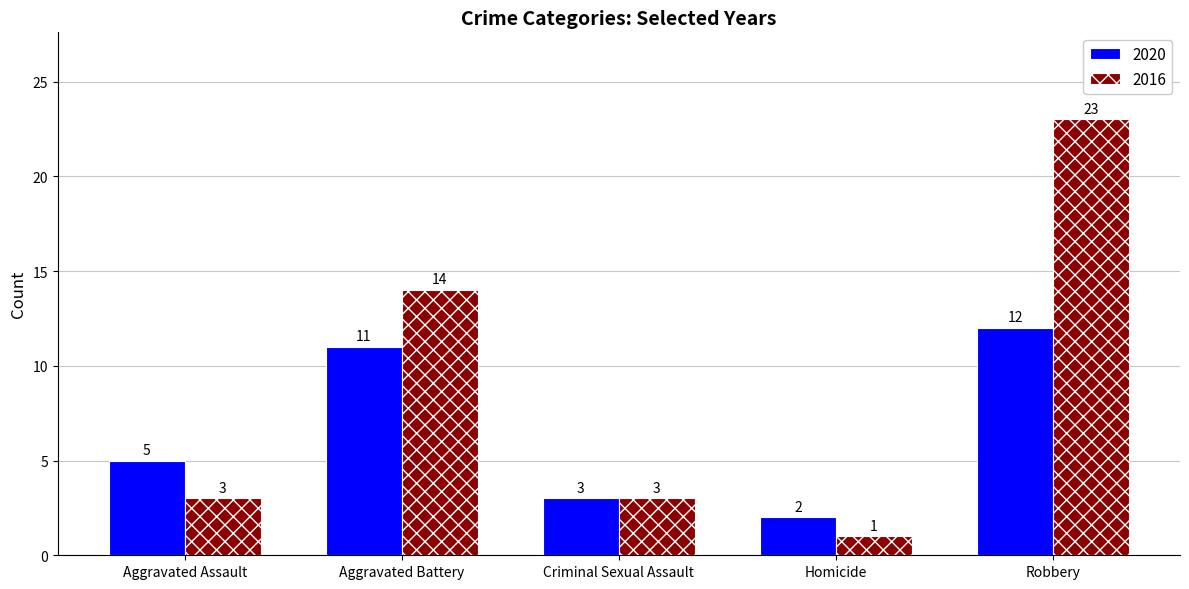

What is the highest value of the 2016 series?

23